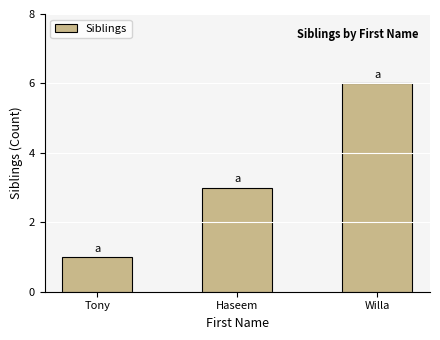

What is the sum of all values?

10